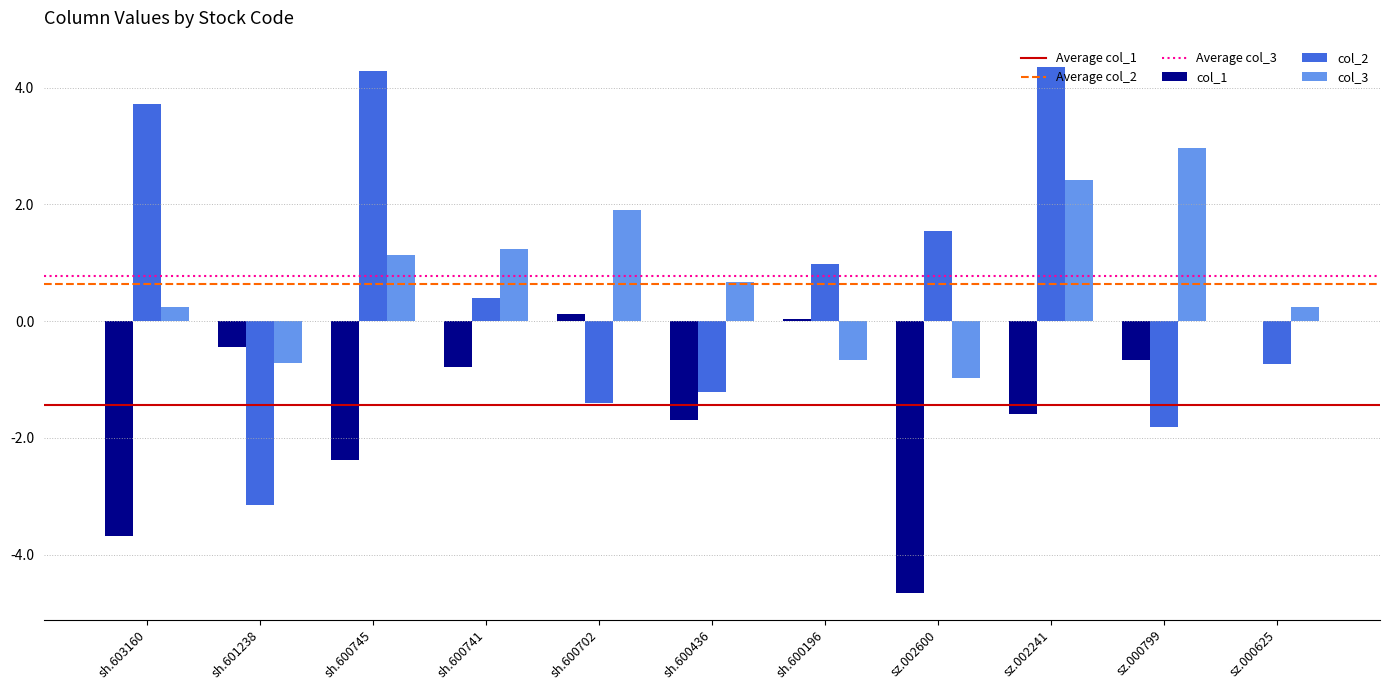

How many distinct data groups are displayed?

3